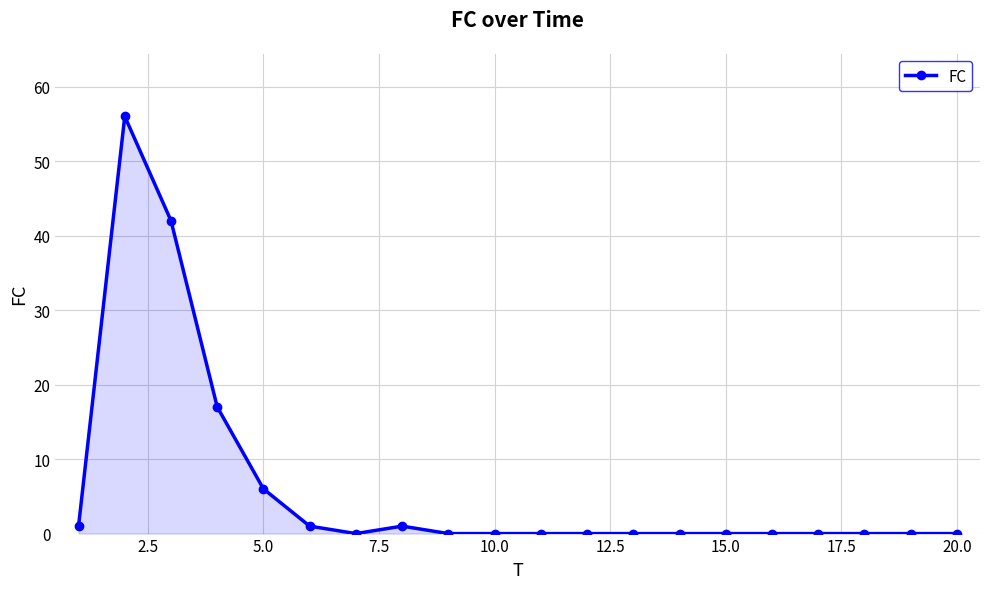

Count the number of data series in this chart.

1